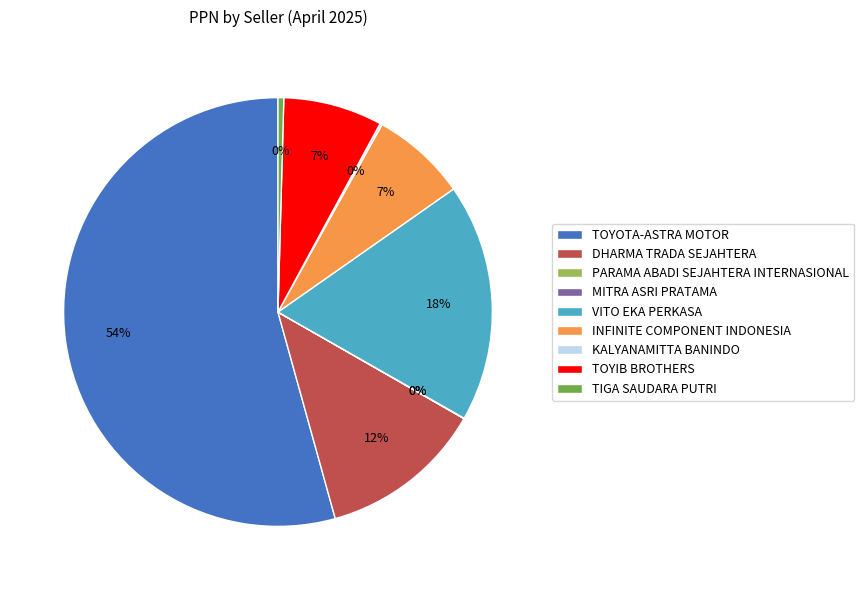

Do DHARMA TRADA SEJAHTERA and VITO EKA PERKASA together represent more than half of the pie?

No